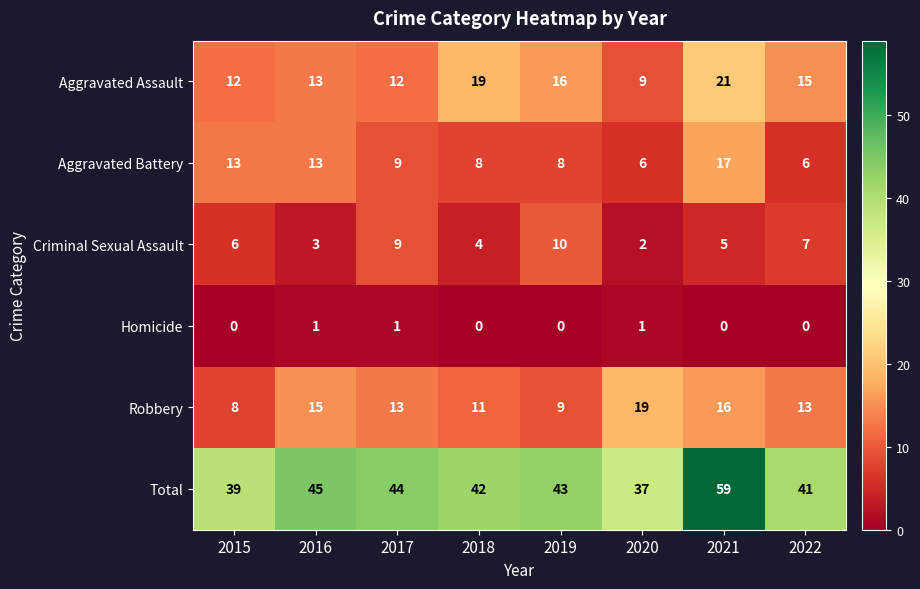

What is the spread (max minus min) of values at 2016?

44